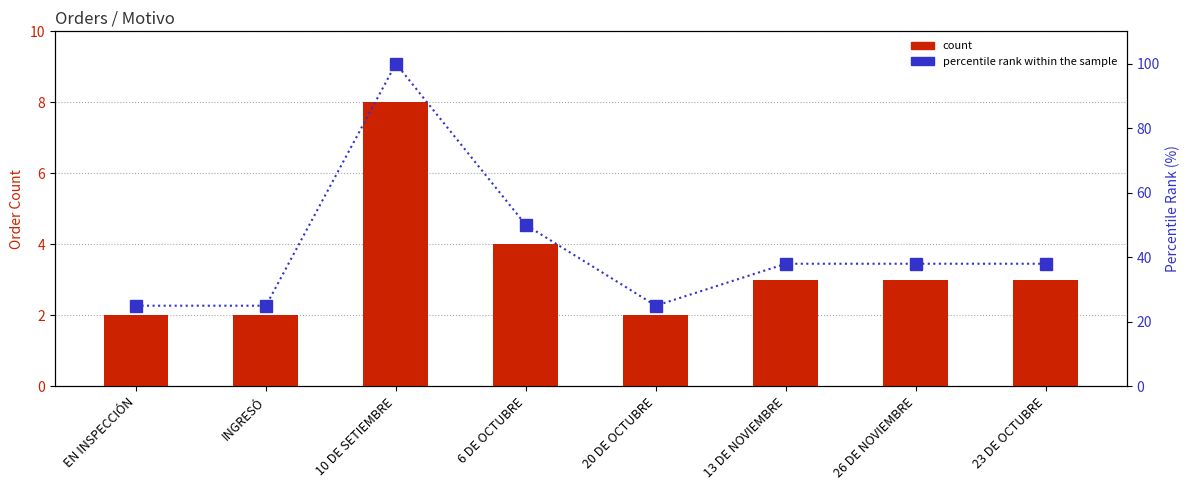

Reading left to right, transcribe all the data shown in this chart.

count: EN INSPECCIÓN=2	INGRESÓ=2	10 DE SETIEMBRE=8	6 DE OCTUBRE=4	20 DE OCTUBRE=2	13 DE NOVIEMBRE=3	26 DE NOVIEMBRE=3	23 DE OCTUBRE=3
percentile rank within the sample: EN INSPECCIÓN=25	INGRESÓ=25	10 DE SETIEMBRE=100	6 DE OCTUBRE=50	20 DE OCTUBRE=25	13 DE NOVIEMBRE=38	26 DE NOVIEMBRE=38	23 DE OCTUBRE=38